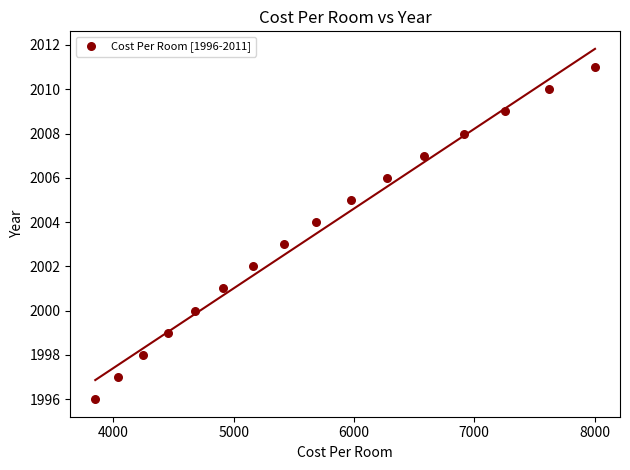

What is the range of Y values (max minus min)?

15